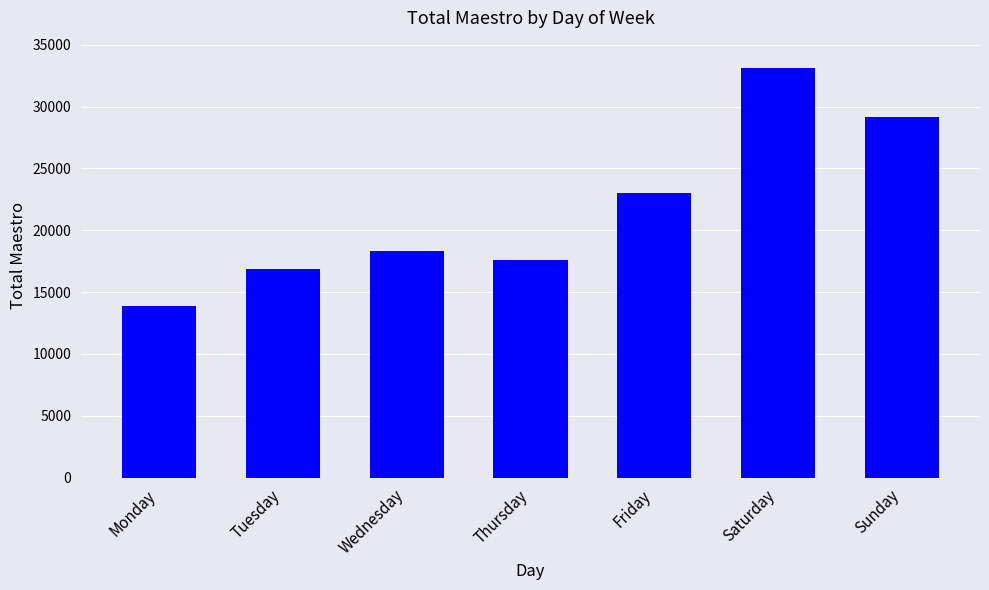

What is the difference between the values at Tuesday and Wednesday?

1419.0